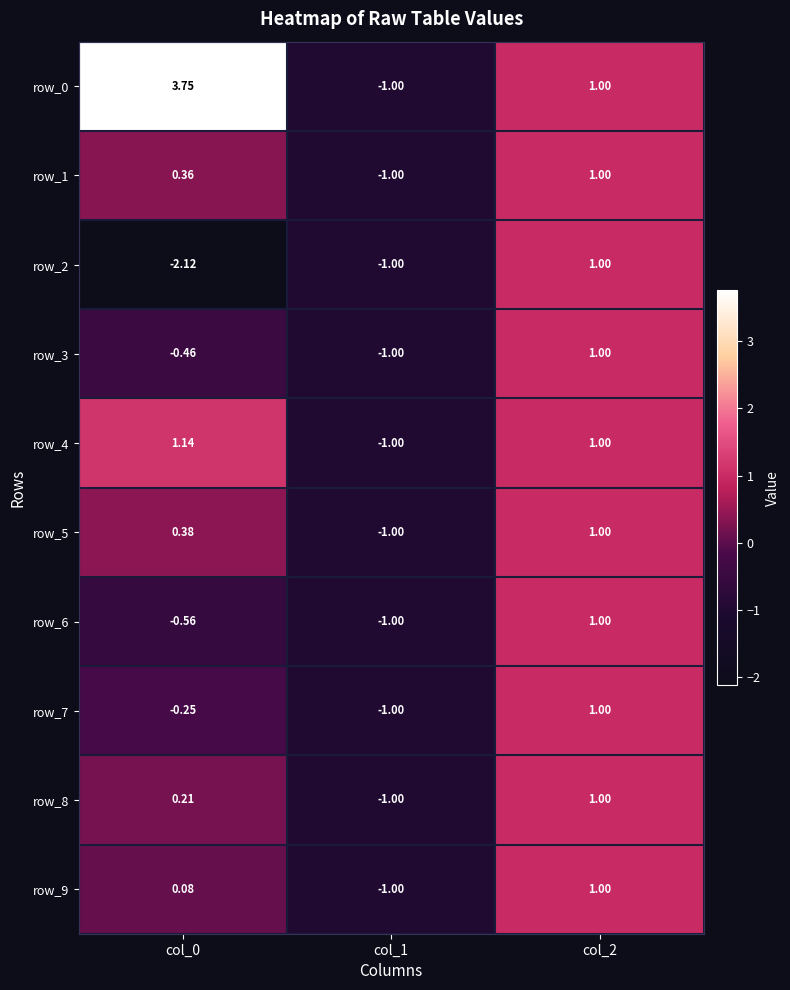

Rank the categories by row_3 value from lowest to highest.

col_1, col_0, col_2